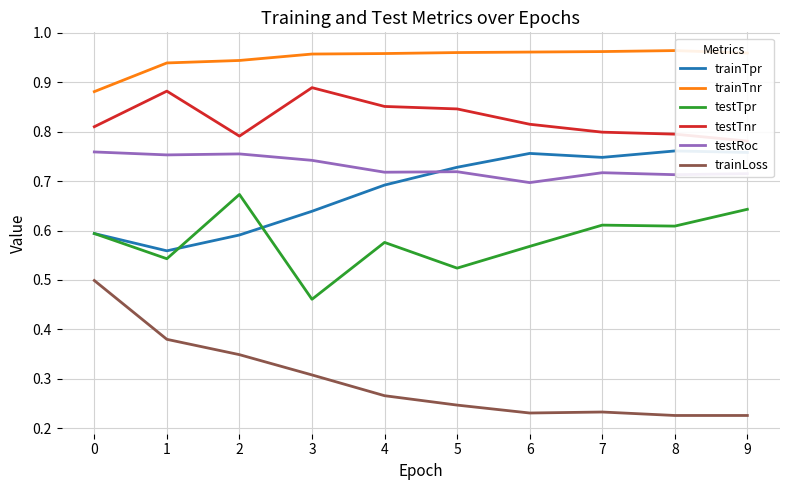

What is the difference between the highest and lowest values at 5?

0.7